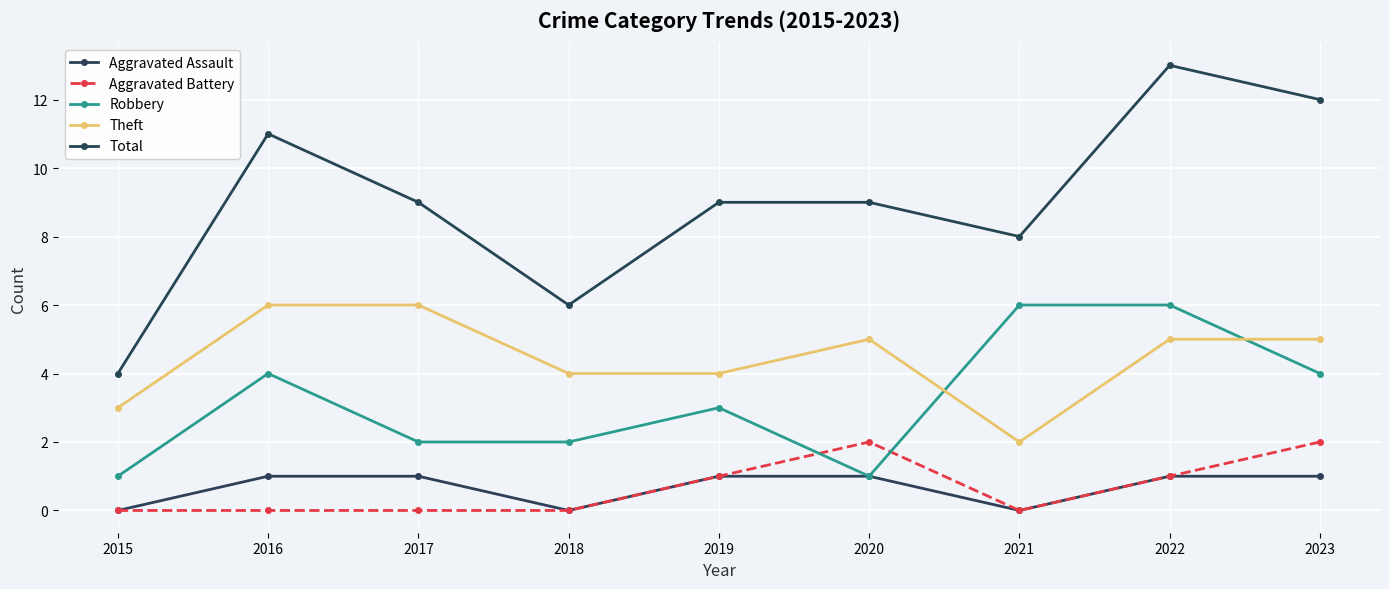

True or false: Aggravated Assault and Theft intersect in this chart.

False